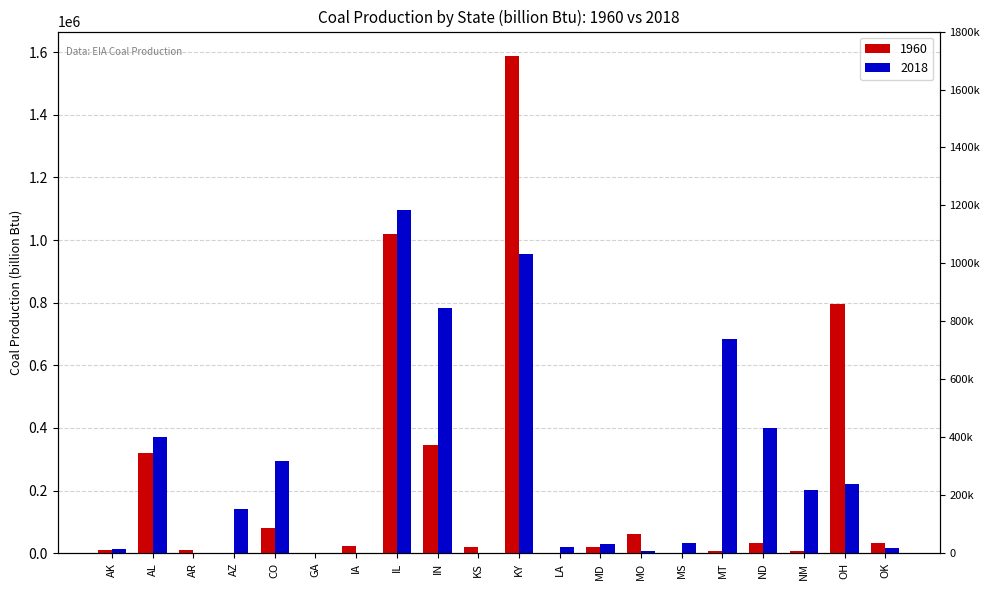

How many data points in 1960 are above 22058?

9